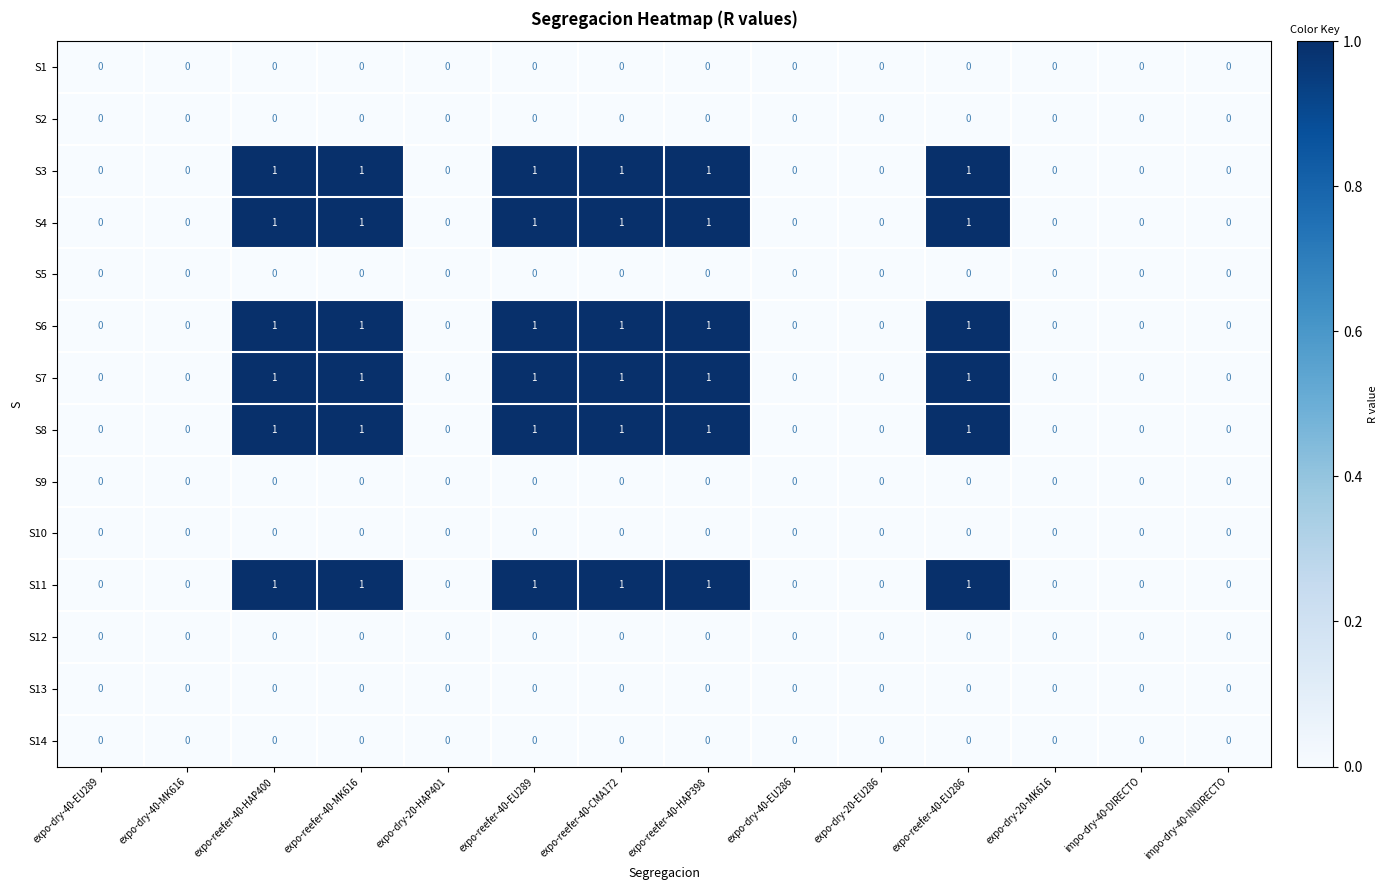

Count the S3 values in the range 0 to 1.

14